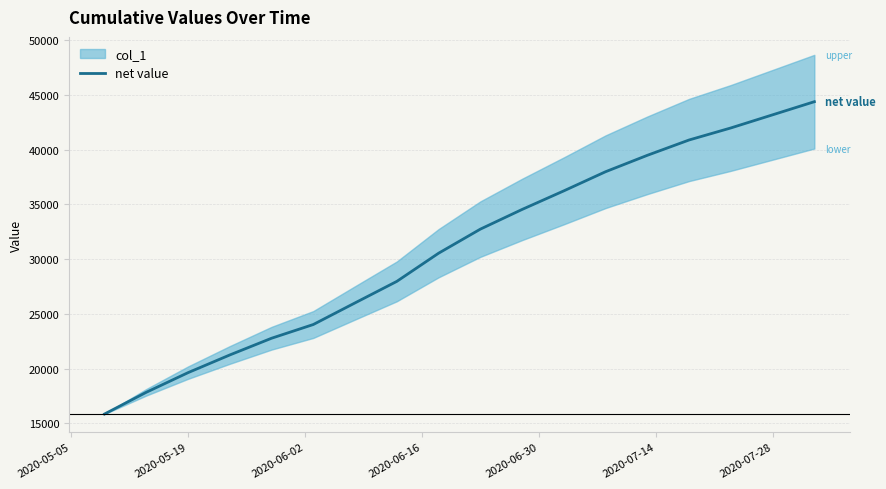

The value of net value at 2020-05-19 is 19624.1. True or false?

True